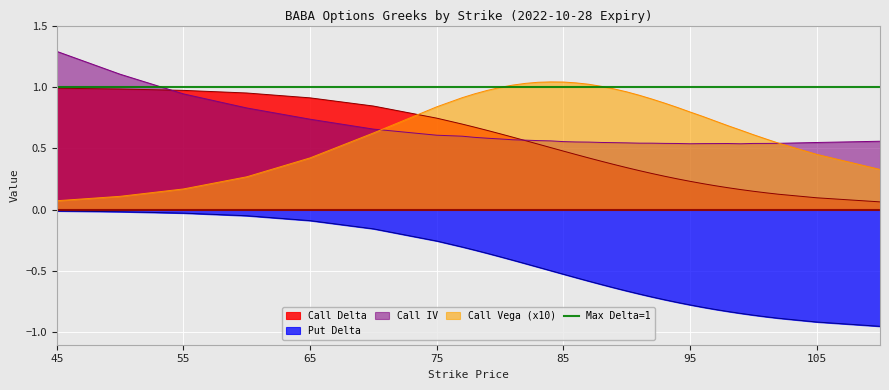

Between which two adjacent categories do Call IV and Call Vega first intersect?

70 and 75